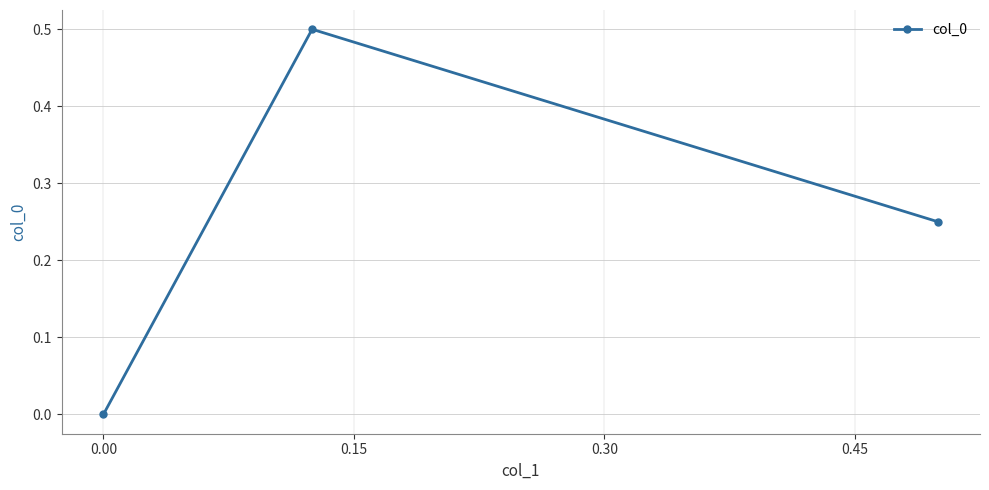

What is the maximum value shown in the chart?

0.5